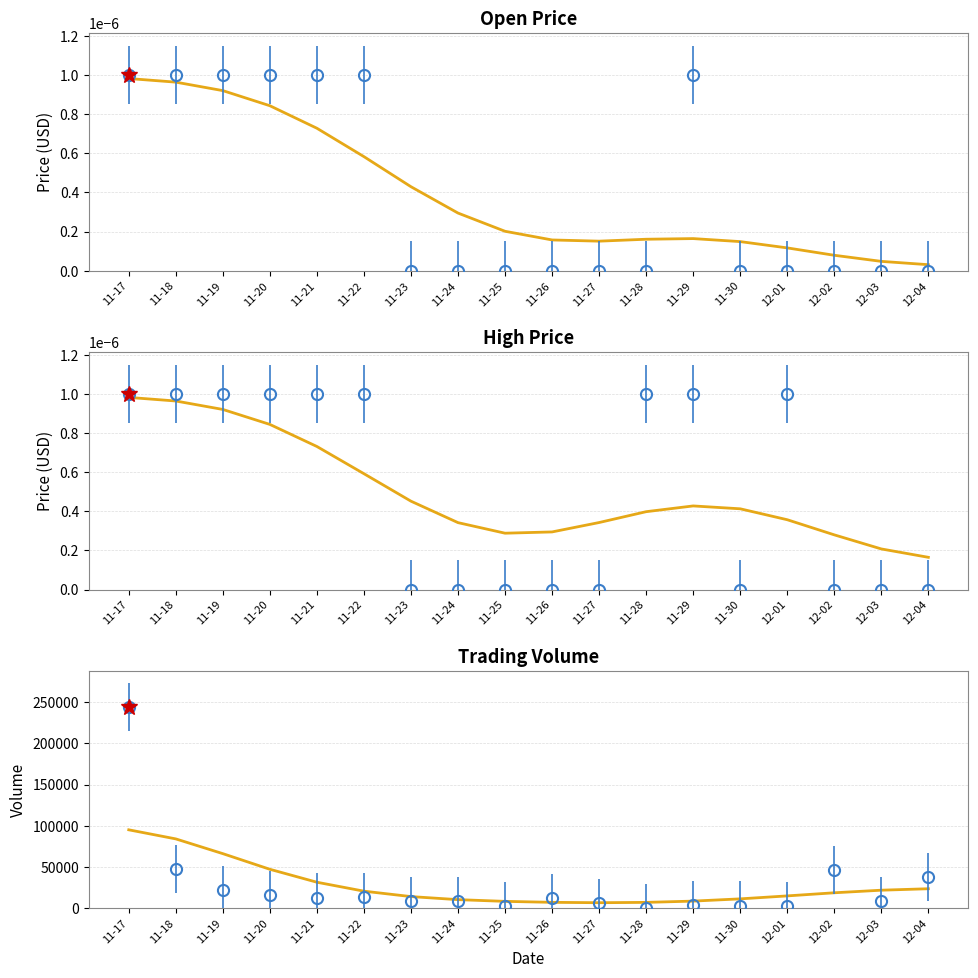

Rank the series at 12-02 from lowest to highest value.

Open, High, Volume